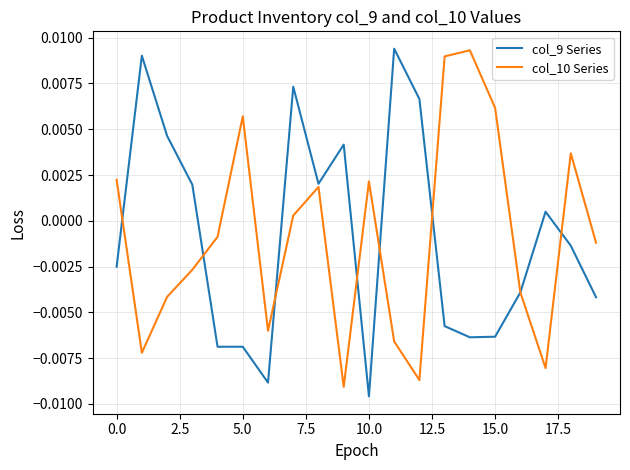

How many lines are shown in the chart?

2